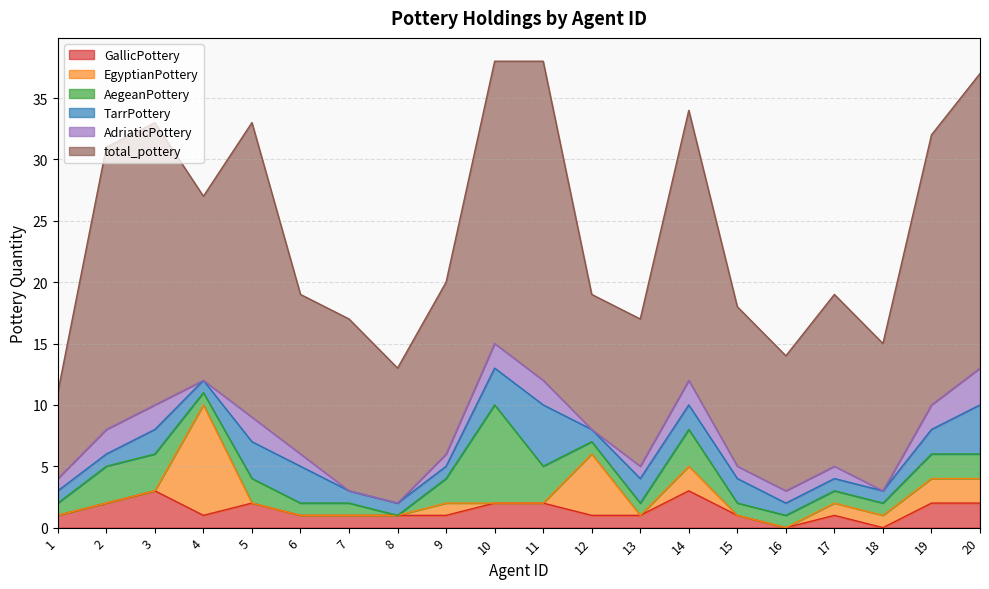

How many data points does each series have?

20